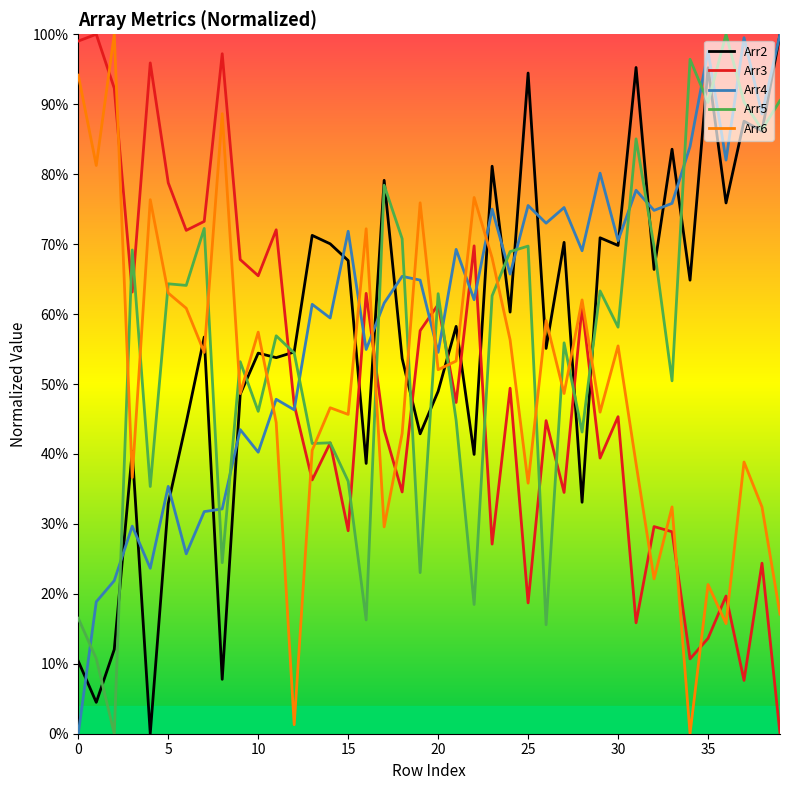

What are all the series names shown in the legend?

Arr2, Arr3, Arr4, Arr5, Arr6